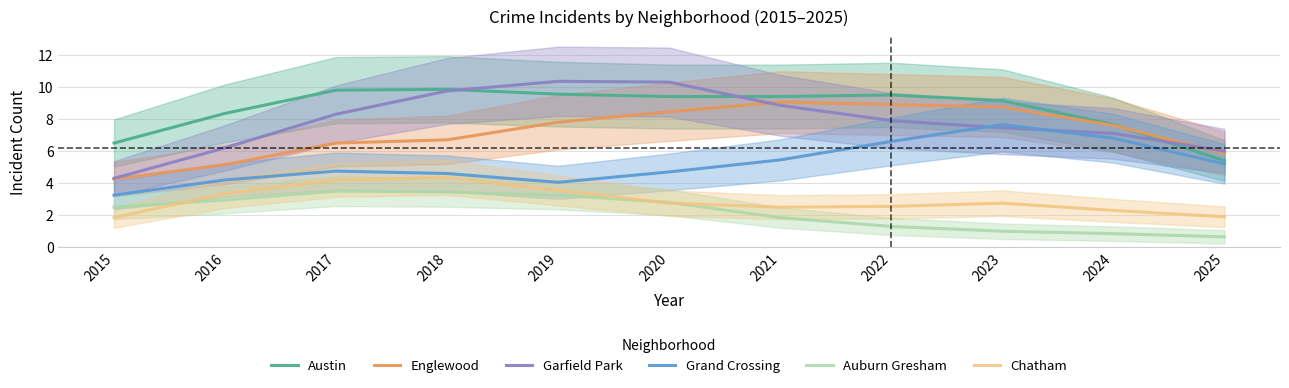

What is the difference between the highest and lowest values at 2019?

7.1